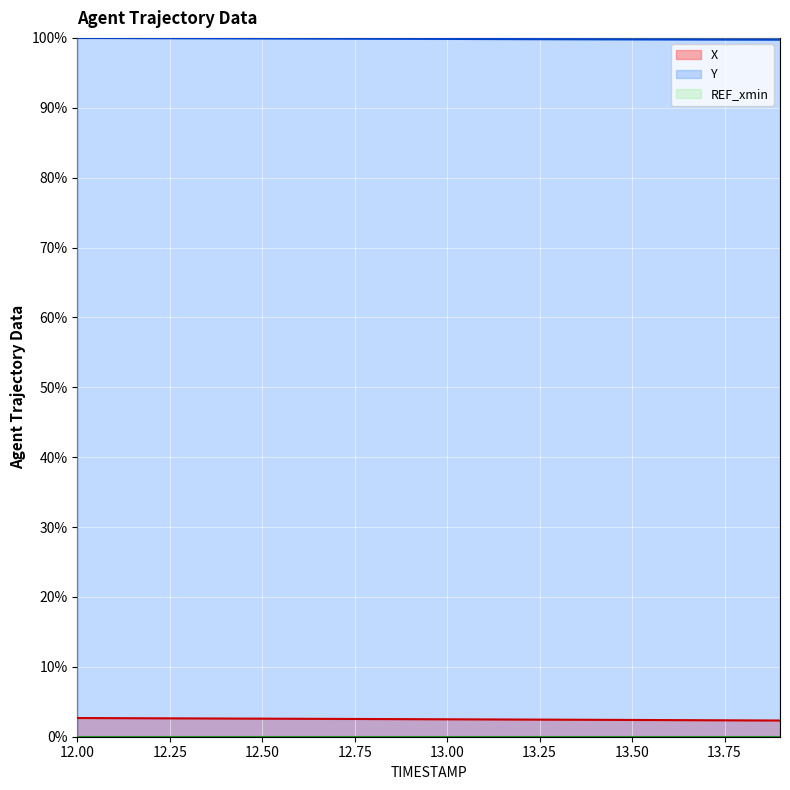

How many categories are shown in the chart?

20